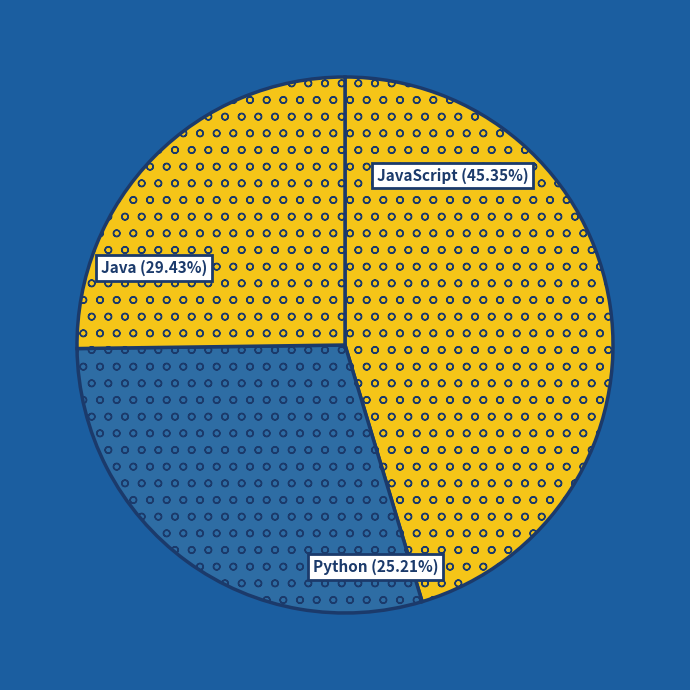

To the nearest percent, what is the average slice percentage?

33%